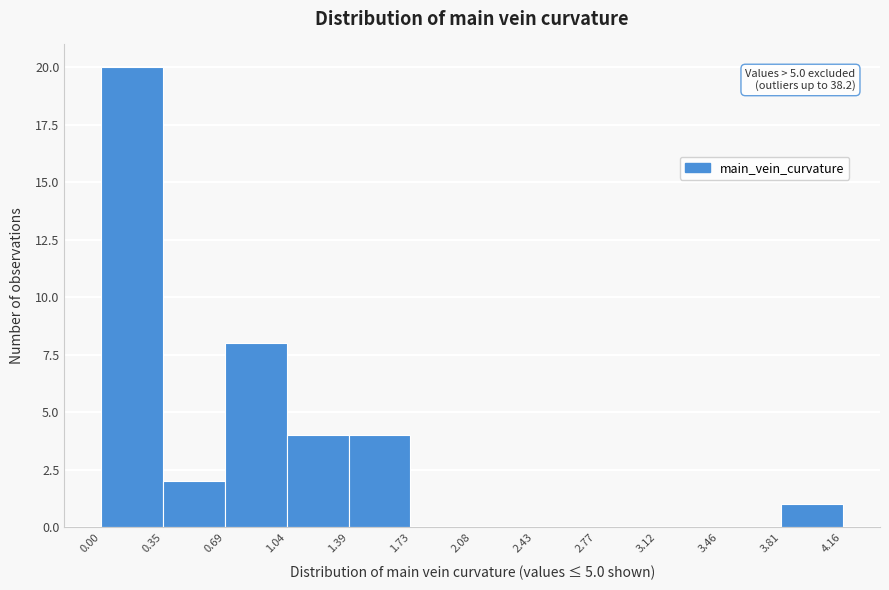

Which range on the x-axis has the tallest bar?

0.00 to 0.35